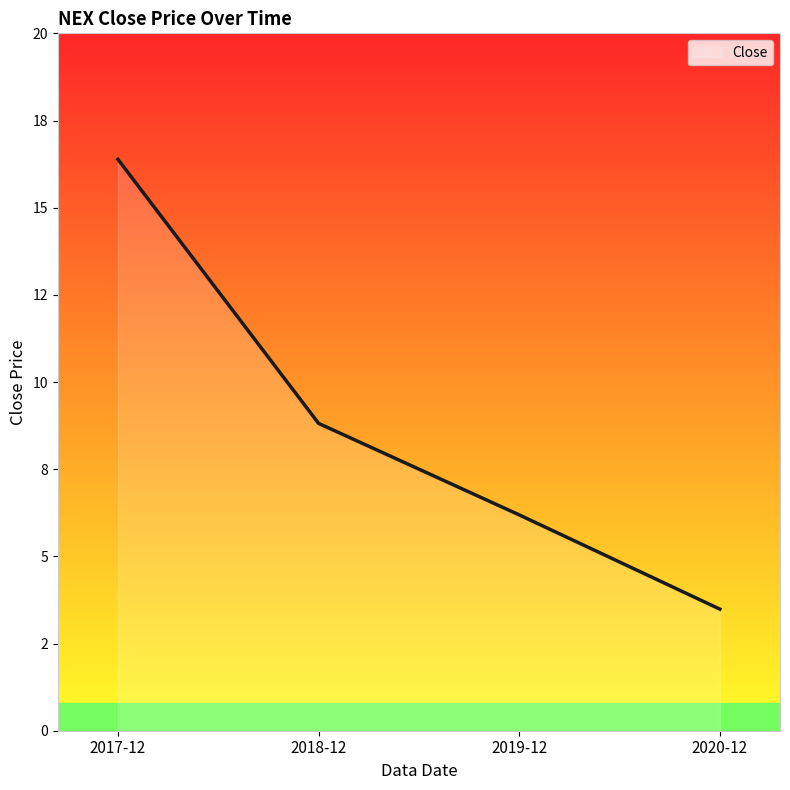

What is the approximate value at 2020-12?

3.5